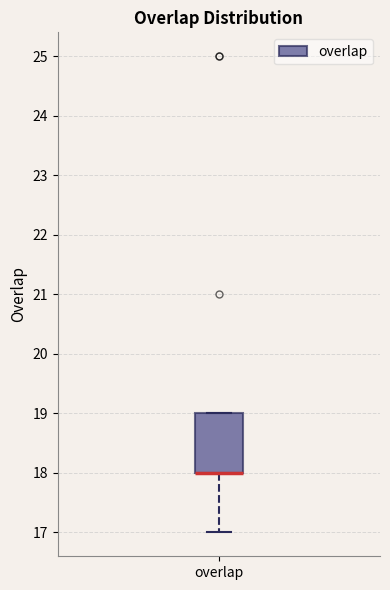

Where is the lower edge of the box for overlap on the y-axis? The values are not printed on the chart, so give them approximately, as read against the axis.

18